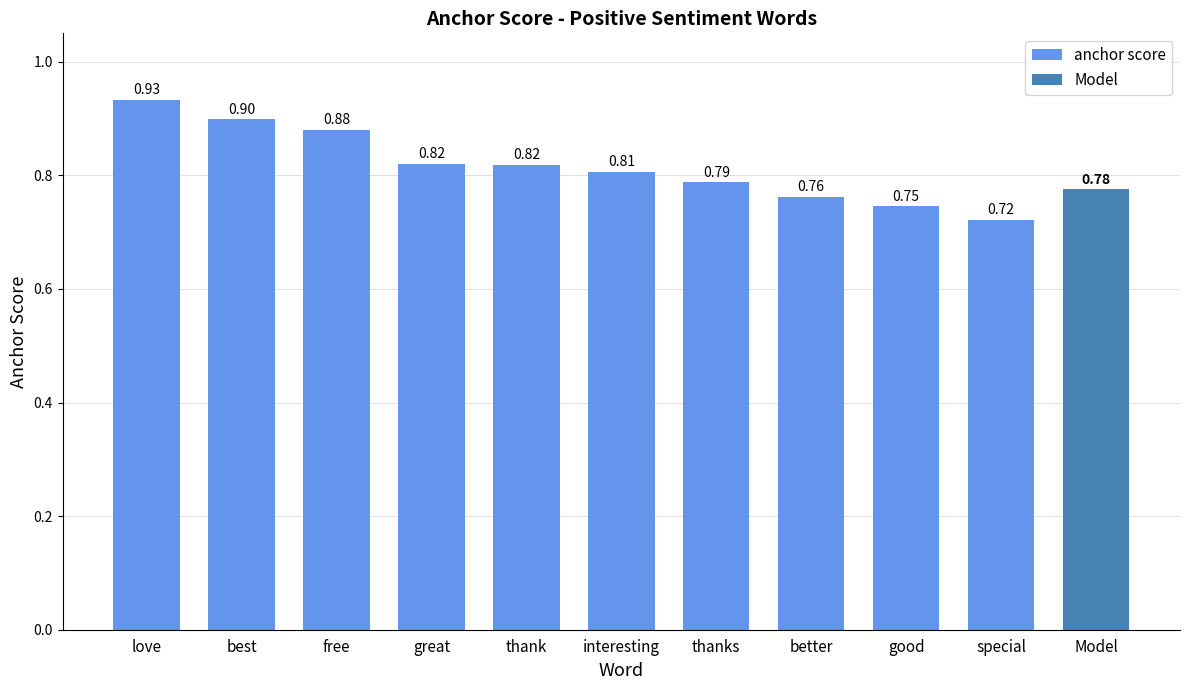

What is the difference between the maximum and second lowest values?

0.2